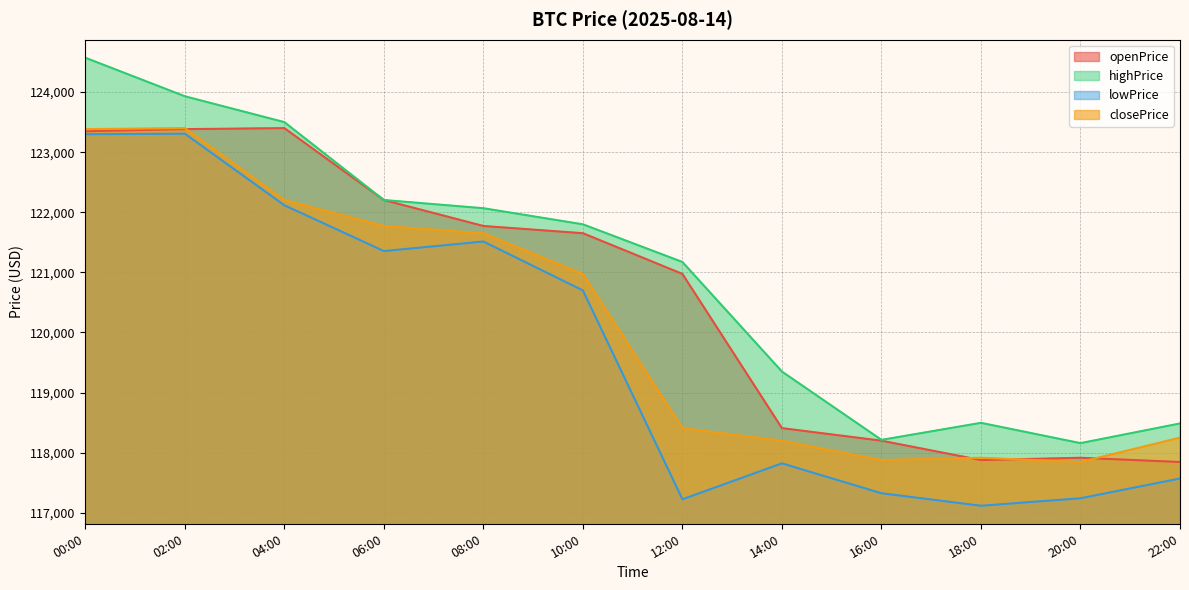

True or false: lowPrice has more than 2 interior local peaks.

True